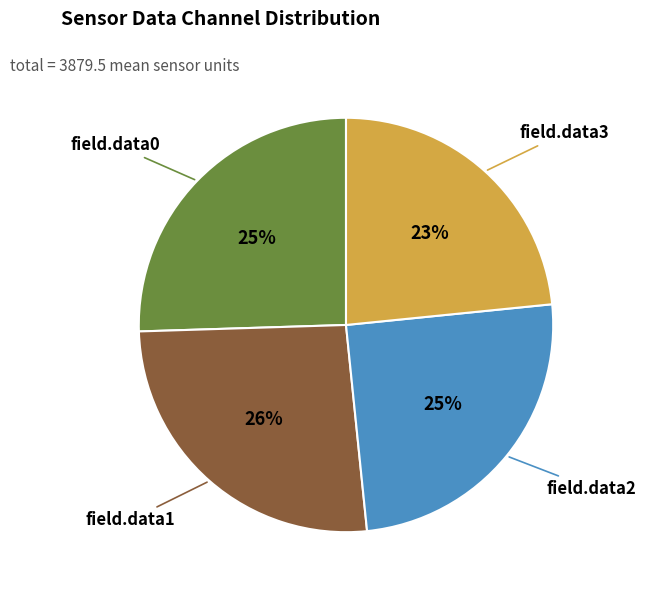

Is there a majority slice in this chart?

No